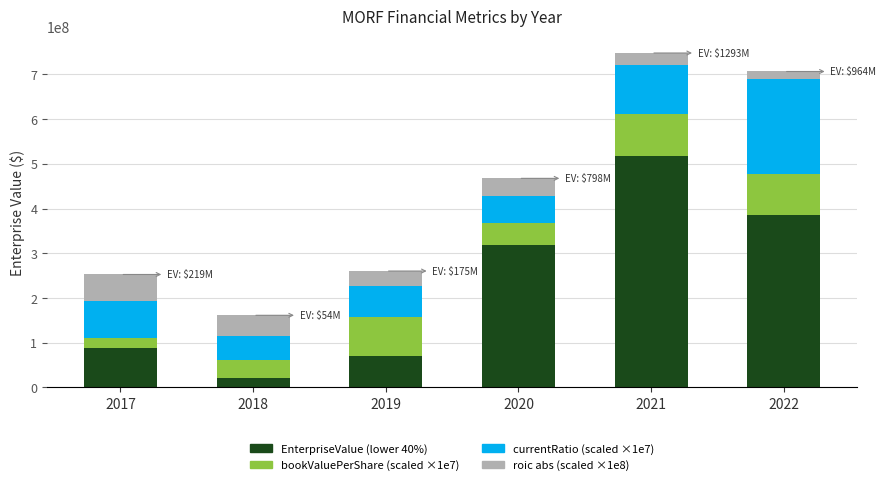

What is the total value across all series at 2018?

161423181.4